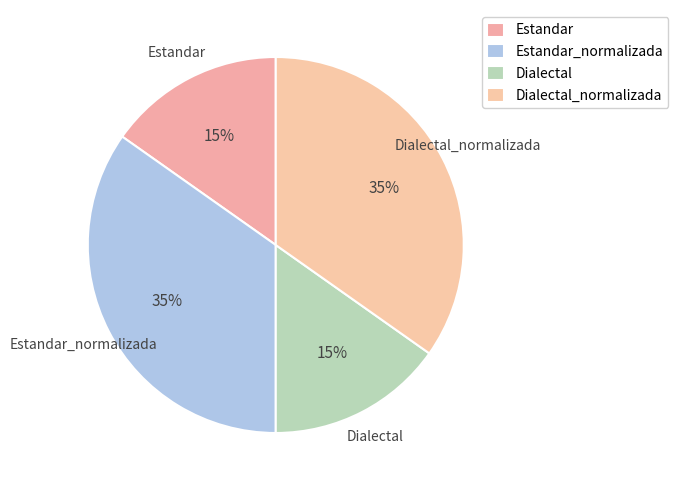

Count the number of slices in the pie.

4